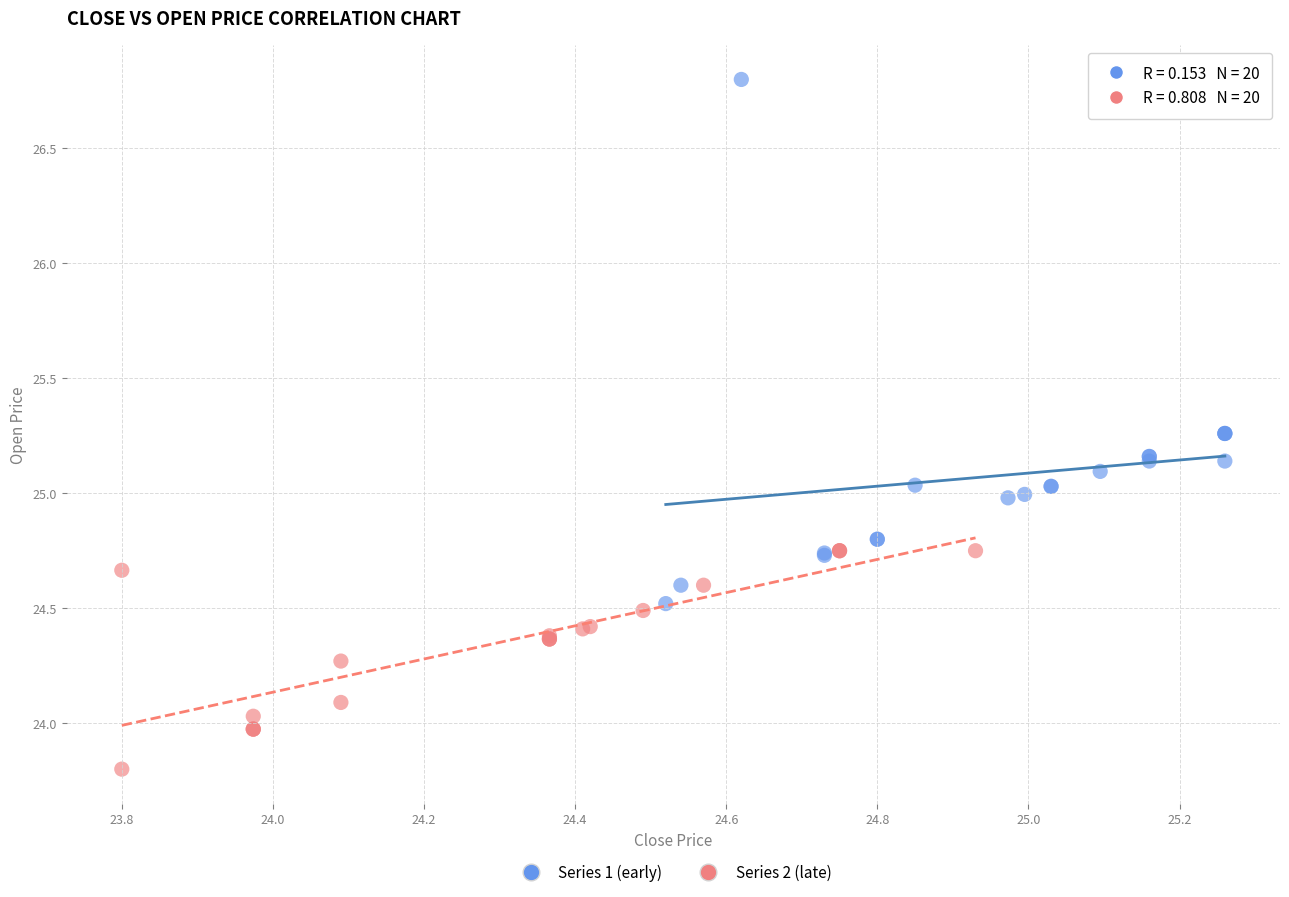

Which series has the largest Y range (max minus min)?

Series 1 (early)